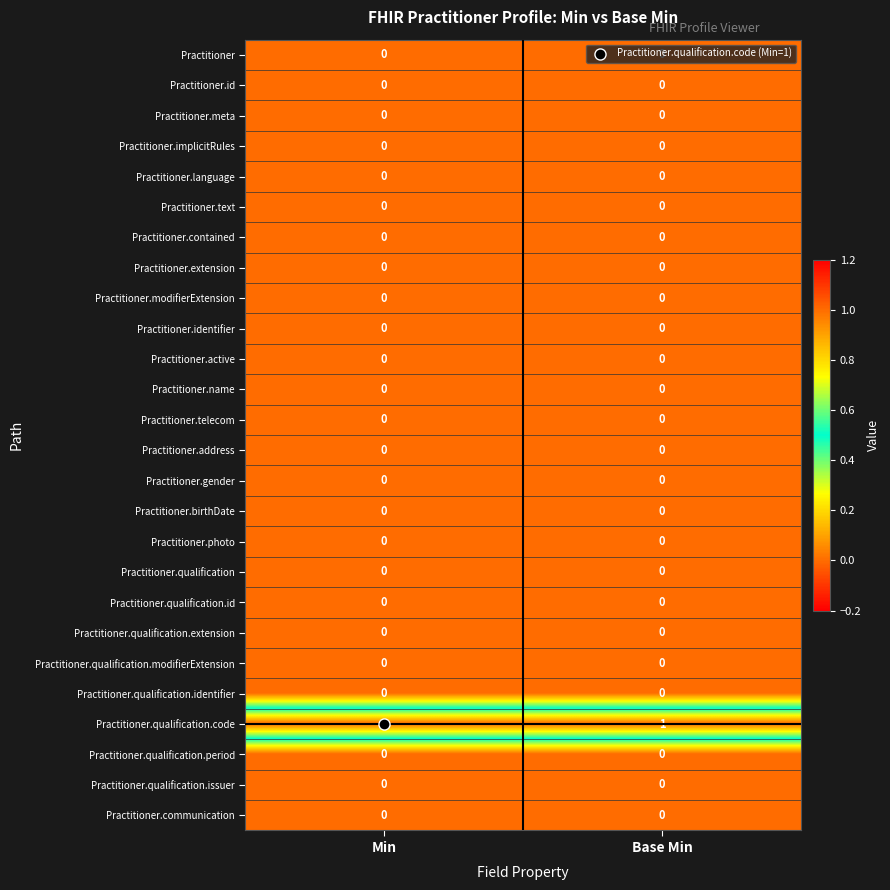

The Practitioner.qualification.code series shows 1 at Base Min. True or false?

True